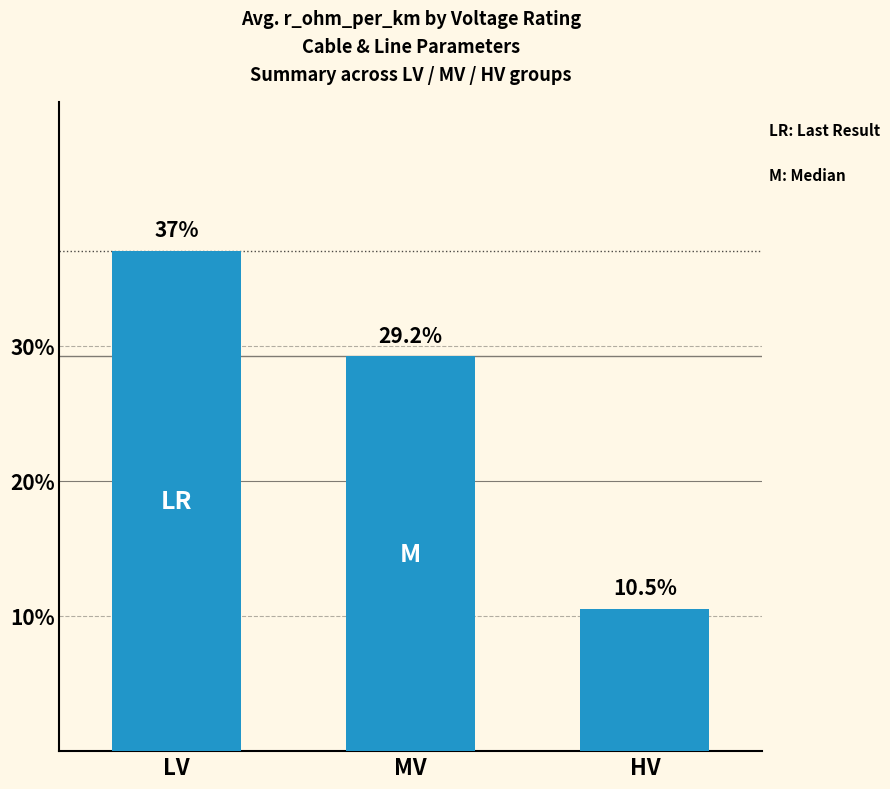

What is the change in value from LV to HV?

-0.3